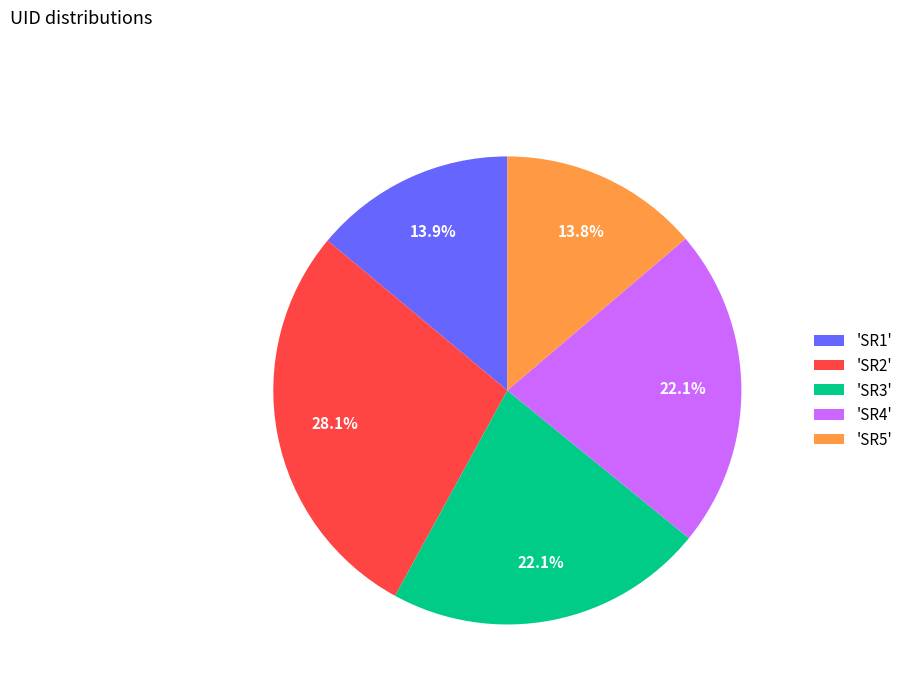

To the nearest percent, what is the difference between the largest and smallest slice percentages?

14%